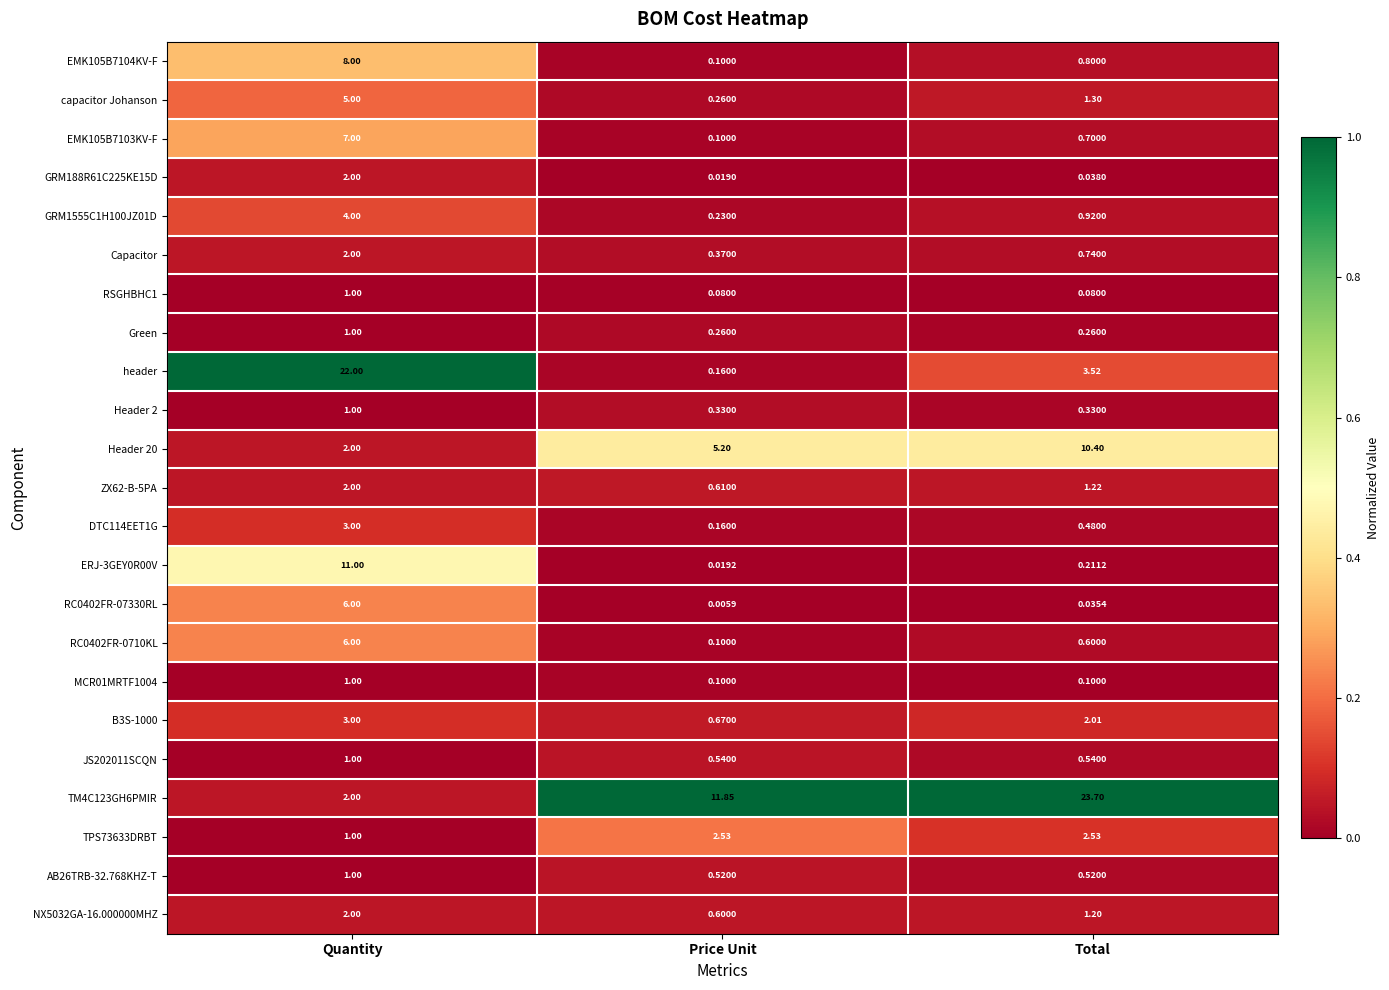

How many distinct data groups are displayed?

23